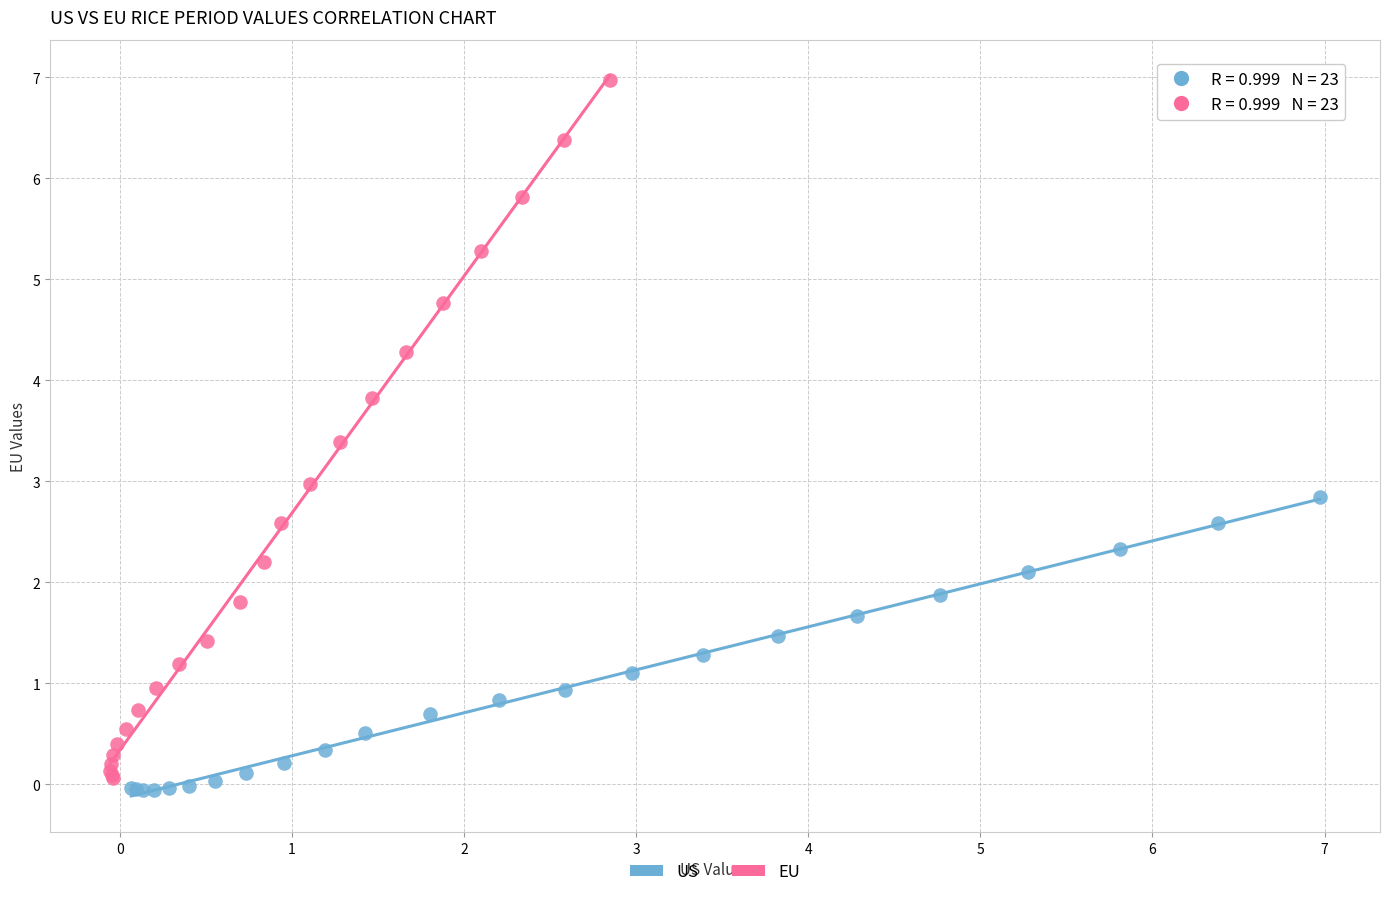

Which series contains the lowest Y value?

US